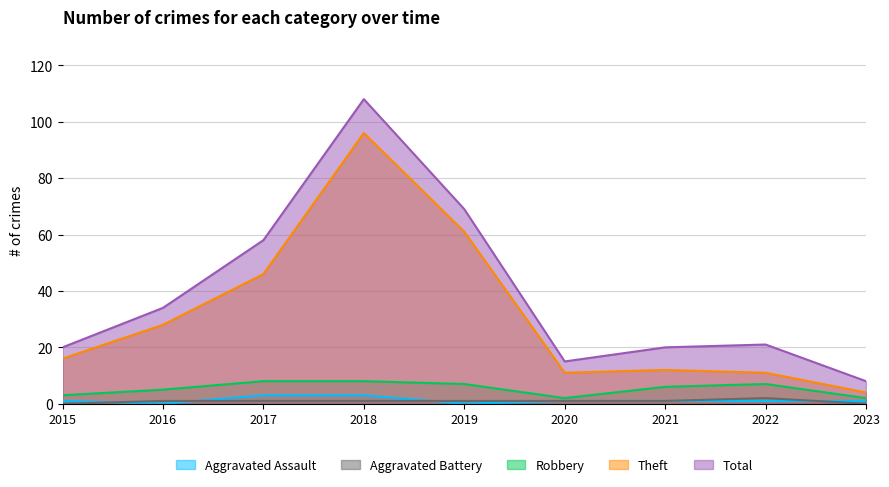

Is the value of Aggravated Battery at 2015 greater than the value of Theft at 2020?

No